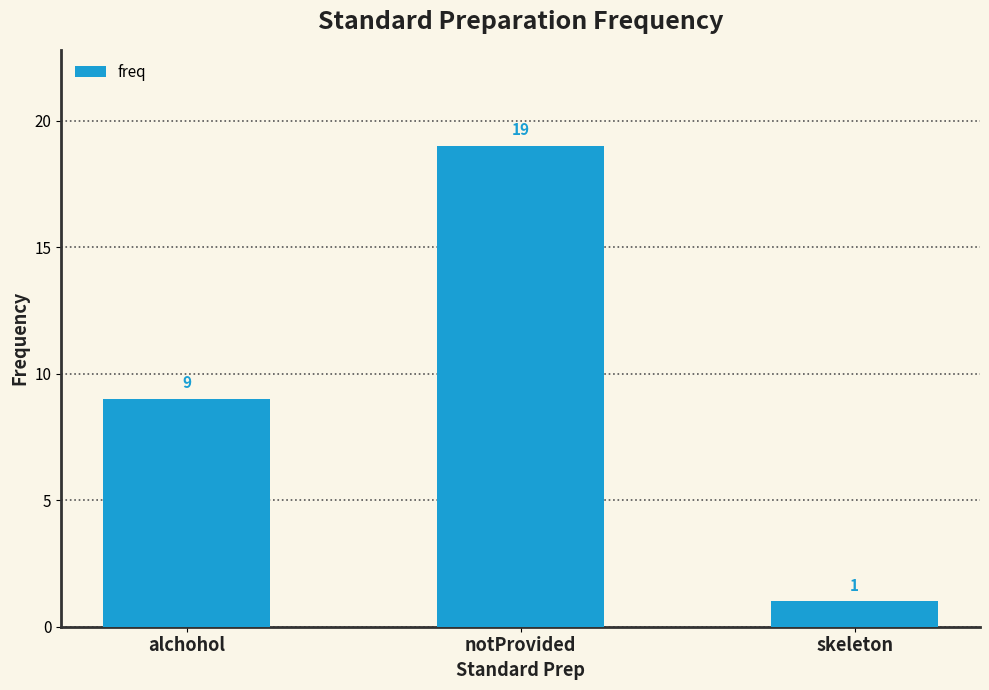

Reading left to right, what are all the values shown in this chart?

alchohol=9	notProvided=19	skeleton=1